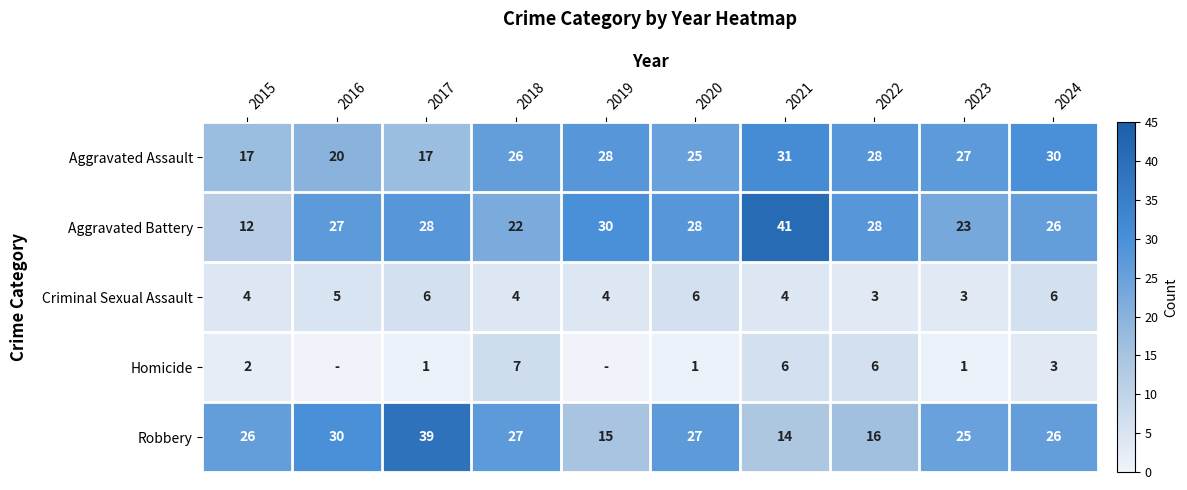

What is the spread (max minus min) of values at 2022?

25